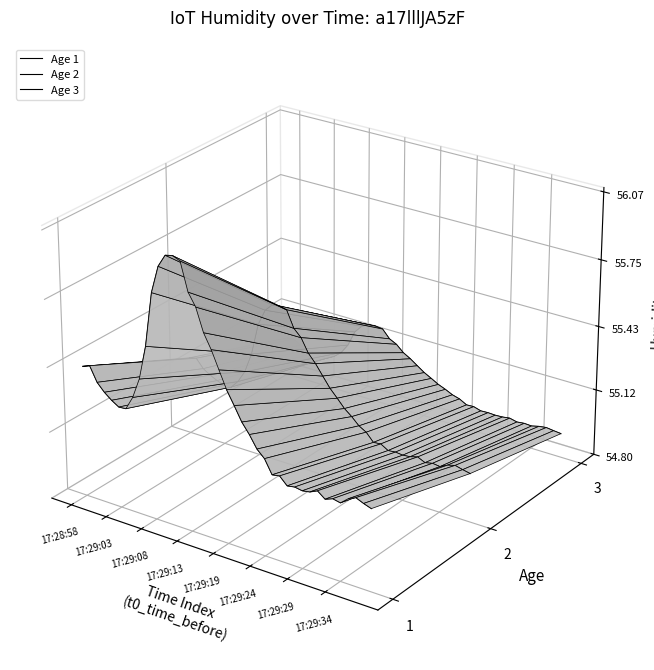

Which series has the largest range (max minus min)?

Age 1